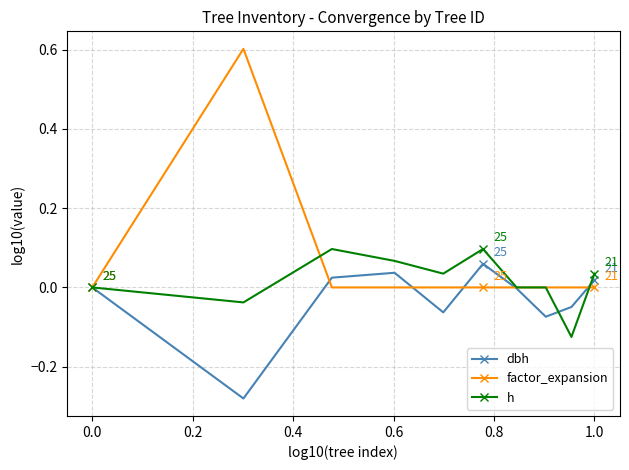

Which series ends up on top after the final intersection of dbh and h?

h